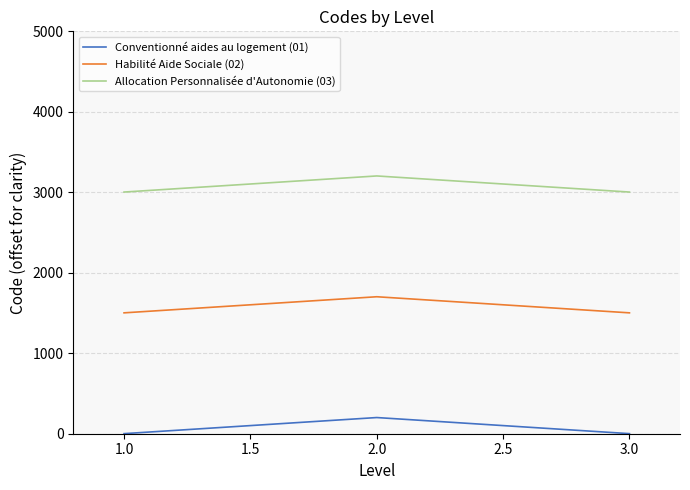

At 2.0, list the series in order from smallest to largest.

Conventionné aides au logement (01), Habilité Aide Sociale (02), Allocation Personnalisée d'Autonomie (03)